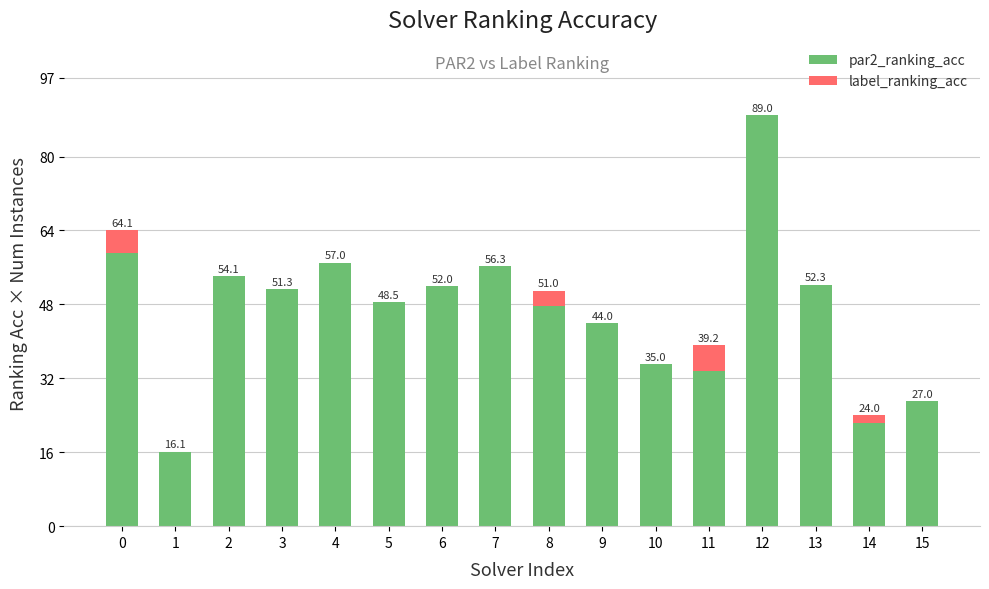

Are the bars grouped side by side (vs. stacked)?

No